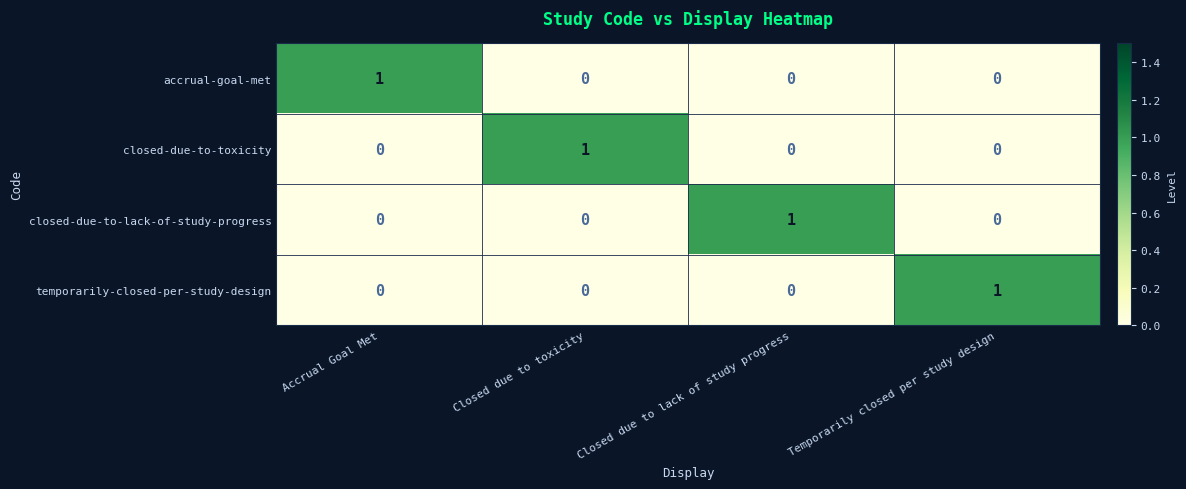

Is it true that accrual-goal-met equals -1 at Closed due to toxicity?

False